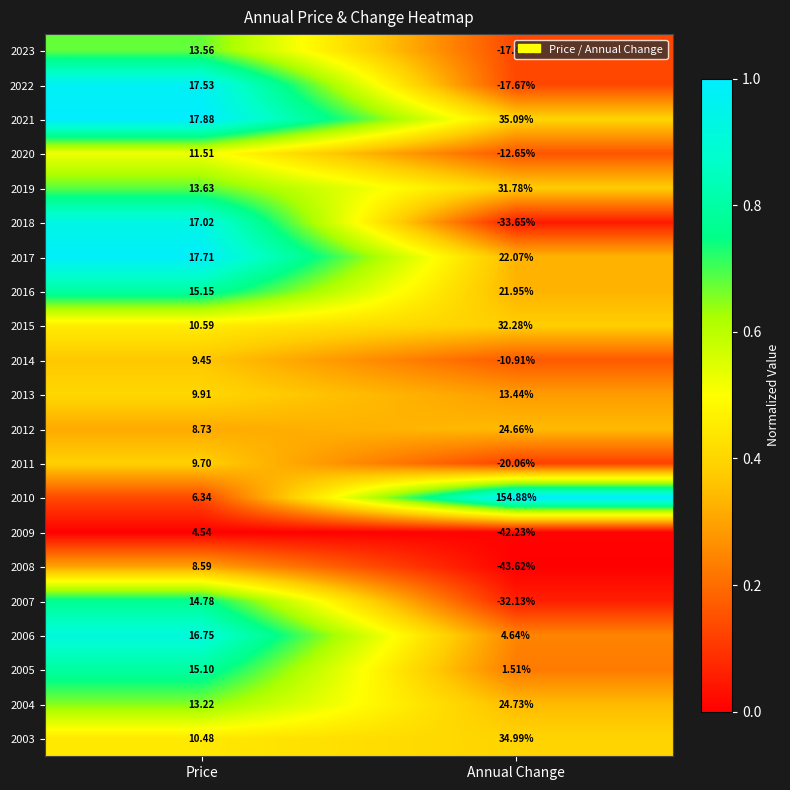

At which category is the sum across all series the highest?

Price